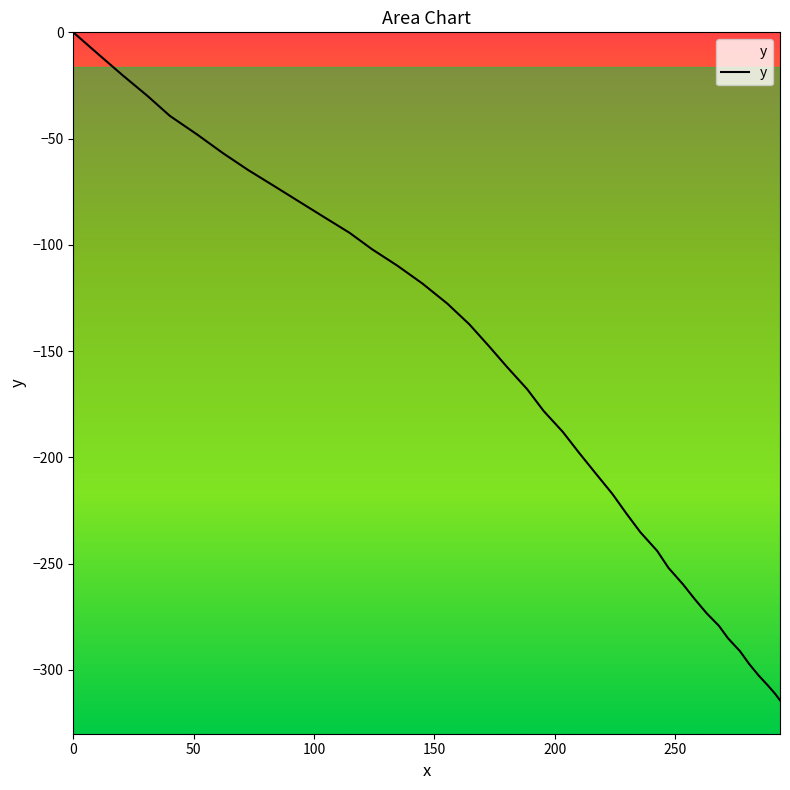

What is the difference between the maximum and minimum values?

314.3